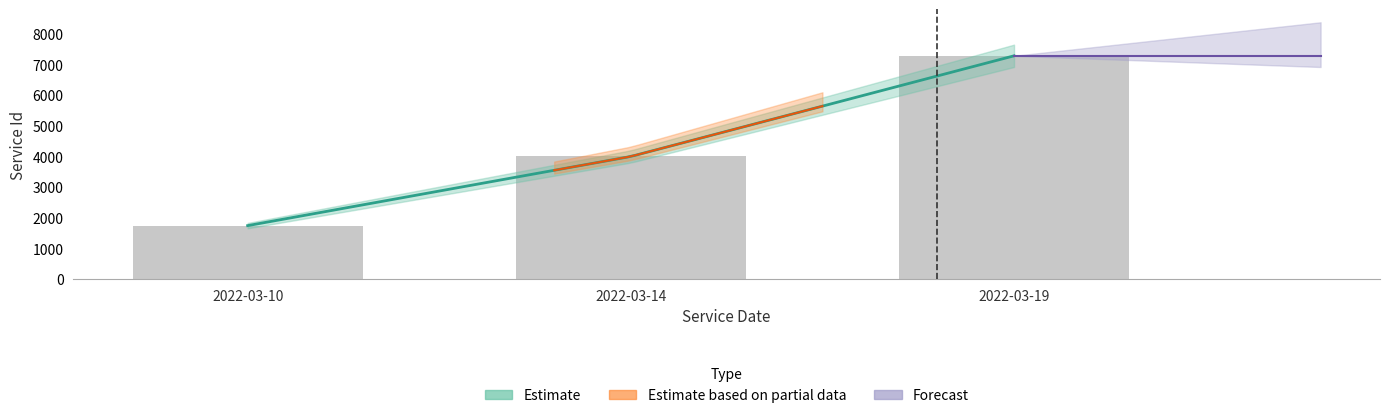

What is the approximate value at 2022-03-19?

7289